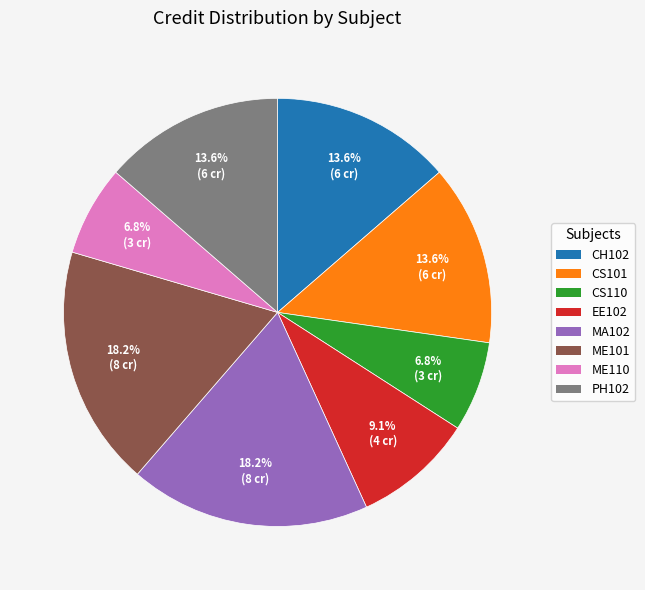

How many segments does this pie chart have?

8